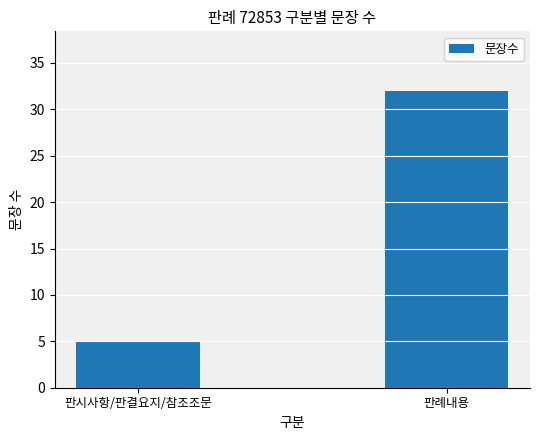

What is the sum of the values at 판례내용 and 판시사항/판결요지/참조조문?

37